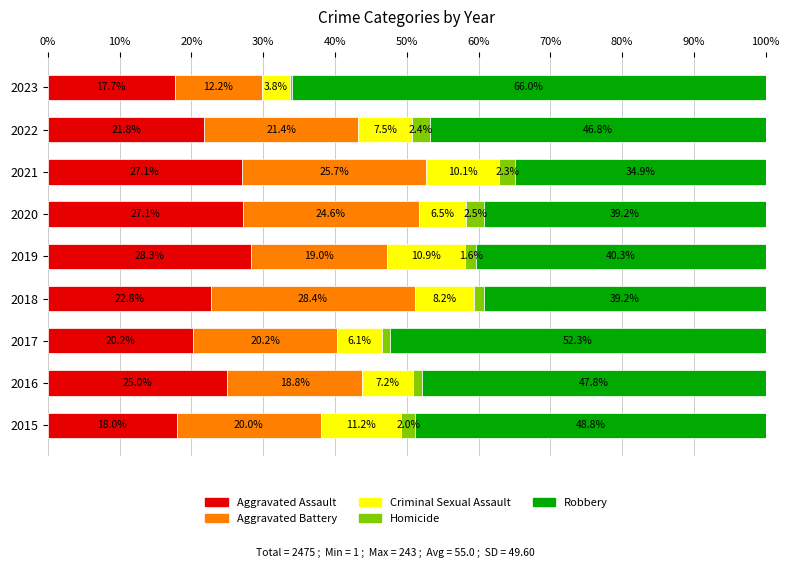

What is the highest value of the Aggravated Assault series?

28.3